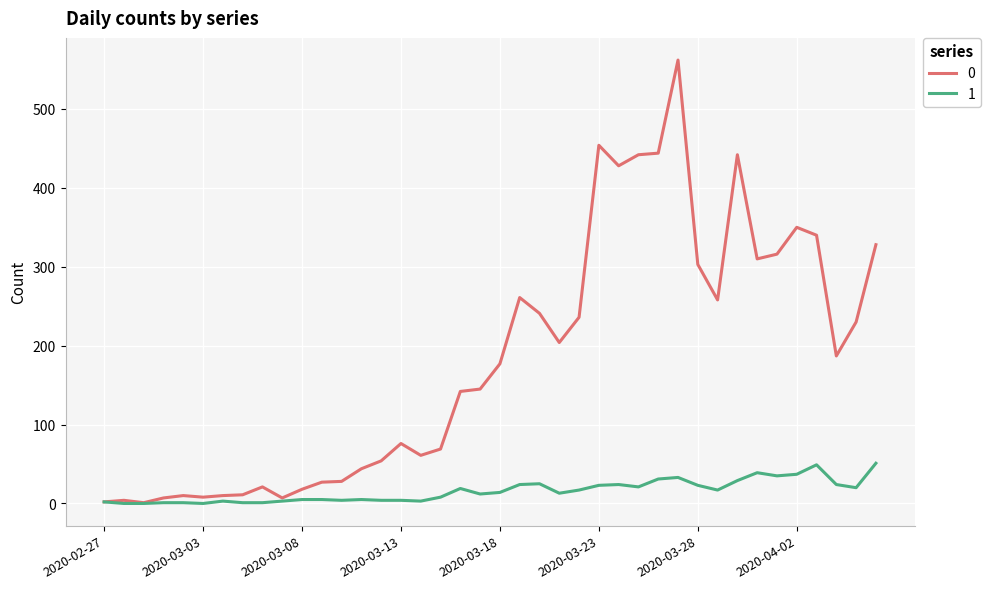

List the series in order of their peak value, highest first.

0, 1